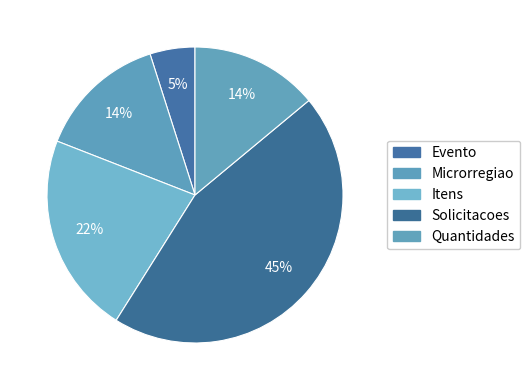

How many segments does this pie chart have?

5